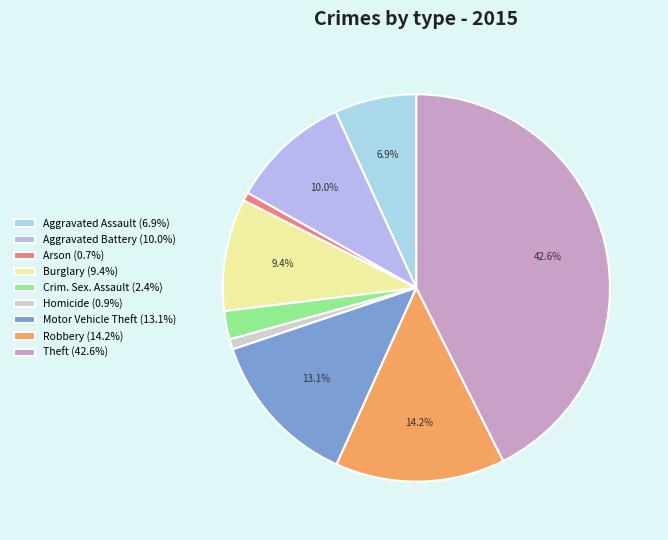

Is there a majority slice in this chart?

No